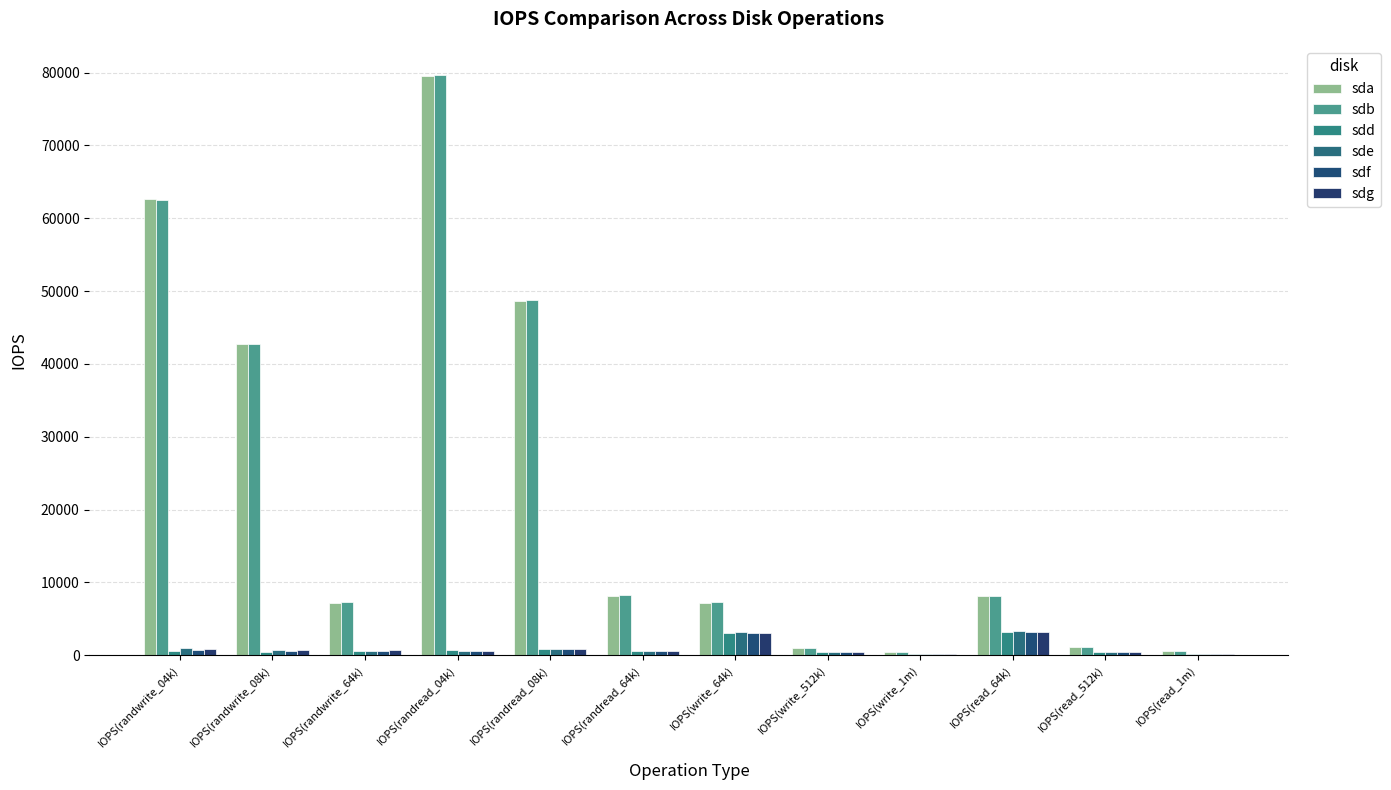

How many data points does each series have?

12